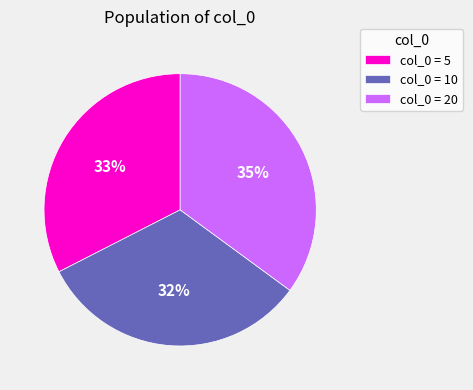

Which category has the biggest portion of the pie?

col_0 = 20